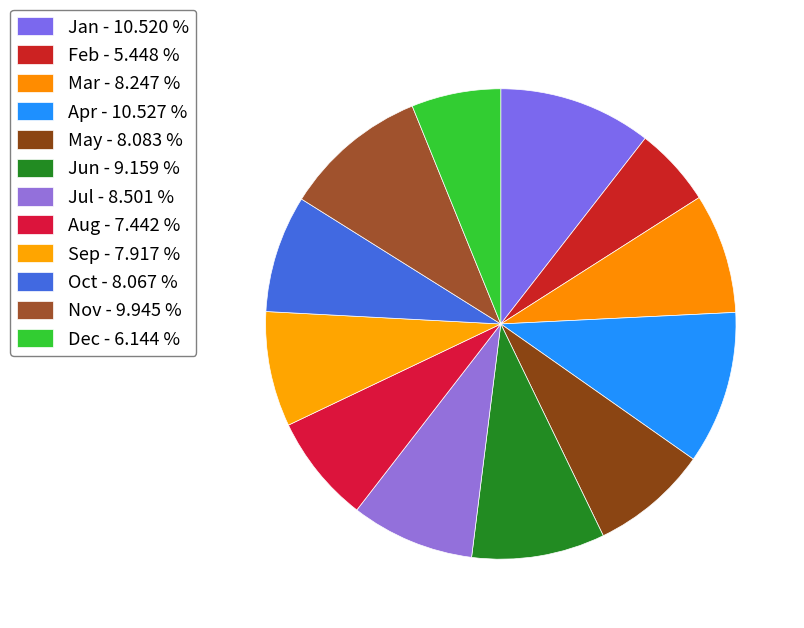

Which category has the biggest portion of the pie?

Apr